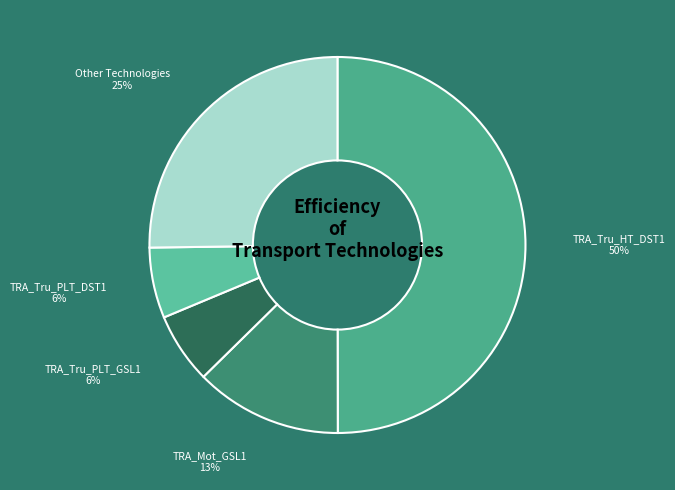

Does TRA_Tru_PLT_GSL1 represent more than half of the total?

No